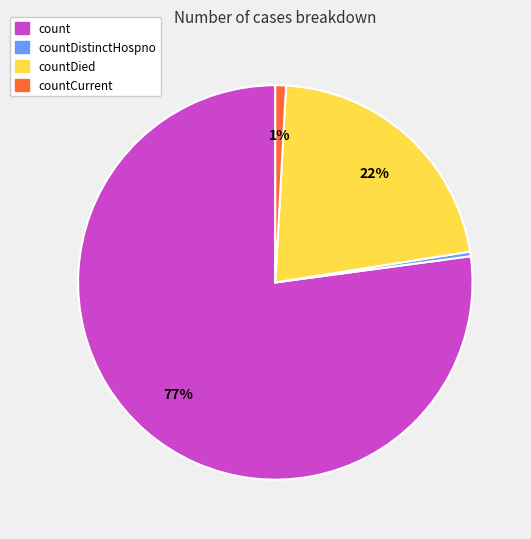

To the nearest percent, what is the average slice percentage?

25%